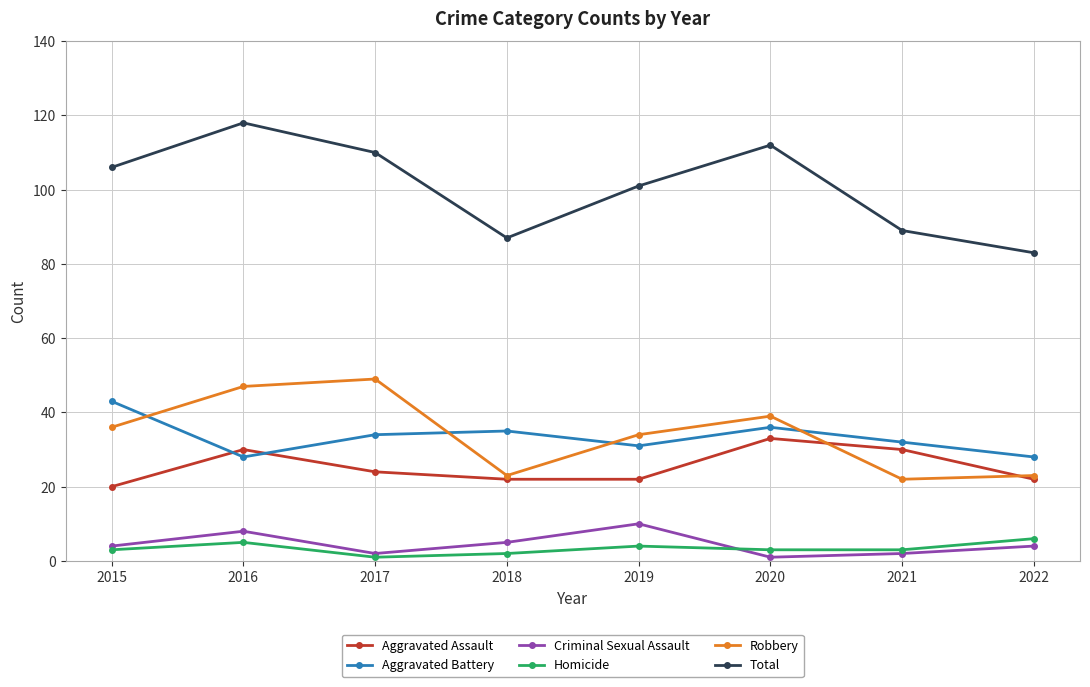

What value does the Robbery series have at 2017?

49